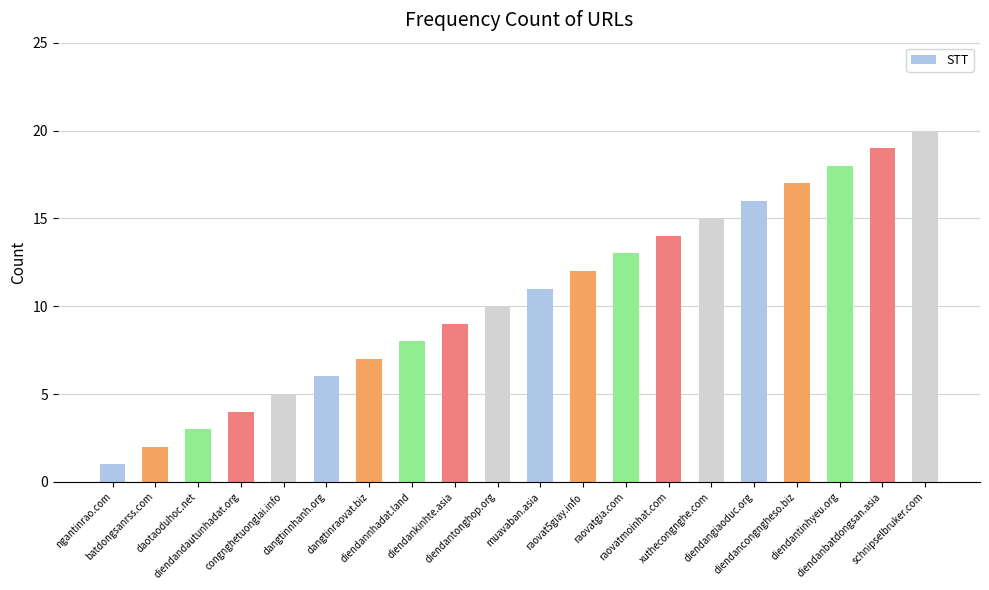

List the labels in order of value, smallest first.

ngantinrao.com, batdongsanrss.com, daotaoduhoc.net, diendandautunhadat.org, congnghetuonglai.info, dangtinnhanh.org, dangtinraovat.biz, diendannhadat.land, diendankinhte.asia, diendantonghop.org, muavaban.asia, raovat5giay.info, raovatgia.com, raovatmoinhat.com, xuthecongnghe.com, diendangiaoduc.org, diendancongngheso.biz, diendantinhyeu.org, diendanbatdongsan.asia, schnipselbruker.com